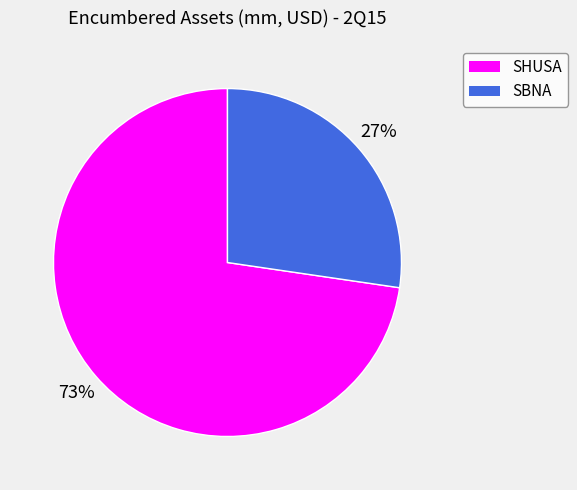

How many segments does this pie chart have?

2